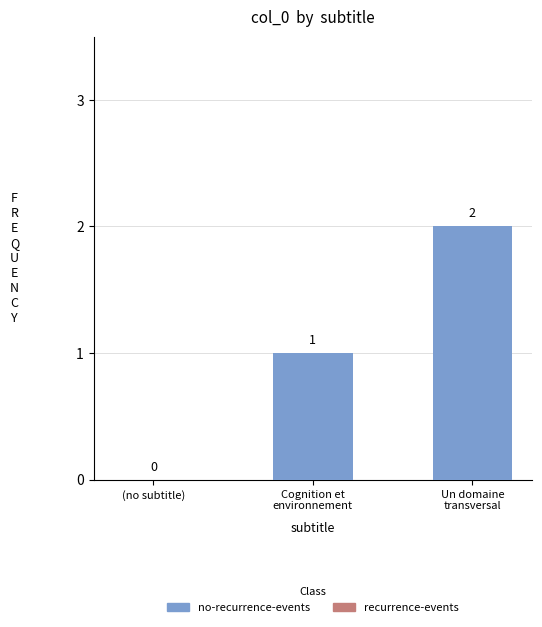

Is it true that the value at (no subtitle) is 1?

False